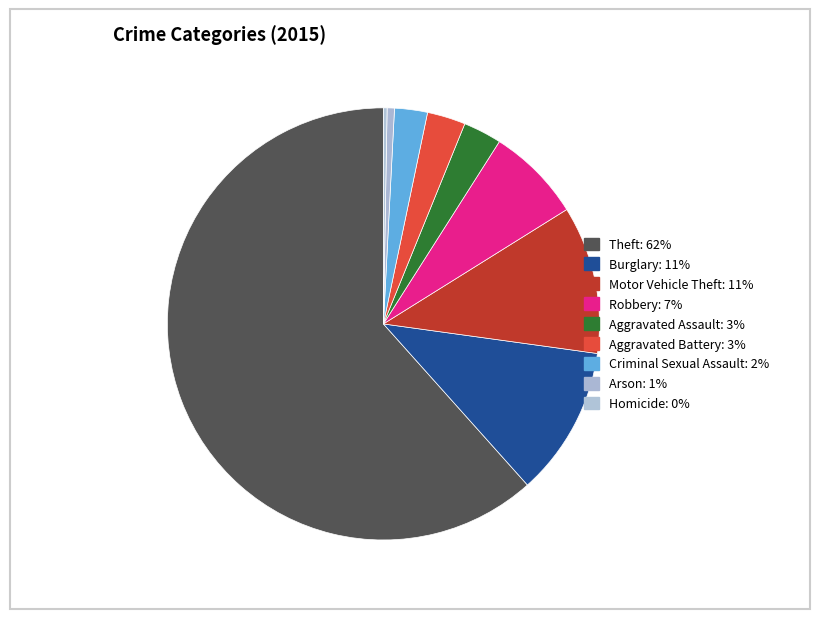

What percentage is NOT represented by Criminal Sexual Assault?

97.5%